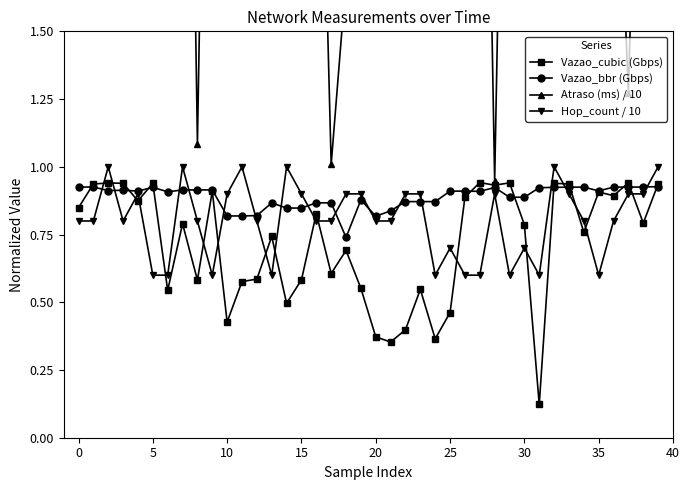

Reading right to left, extract all data points from this chart.

Vazao_cubic (Gbps): 0.9	0.8	0.9	0.9	0.9	0.8	0.9	0.9	0.1	0.8	0.9	0.9	0.9	0.9	0.5	0.4	0.5	0.4	0.4	0.4	0.6	0.7	0.6	0.8	0.6	0.5	0.7	0.6	0.6	0.4	0.9	0.6	0.8	0.5	0.9	0.9	0.9	0.9	0.9	0.8
Vazao_bbr (Gbps): 0.9	0.9	0.9	0.9	0.9	0.9	0.9	0.9	0.9	0.9	0.9	0.9	0.9	0.9	0.9	0.9	0.9	0.9	0.8	0.8	0.9	0.7	0.9	0.9	0.8	0.8	0.9	0.8	0.8	0.8	0.9	0.9	0.9	0.9	0.9	0.9	0.9	0.9	0.9	0.9
Atraso (ms) / 10: 4.1	3.3	1.3	2.6	3.5	2.1	3.6	4.1	3.3	3.8	3.9	0.9	4.0	4.0	4.0	3.8	2.6	2.6	2.6	1.5	3.0	1.7	1.0	3.1	4.1	3.6	4.0	2.5	3.9	4.6	4.2	1.1	4.7	4.1	4.1	4.0	2.7	1.8	2.4	2.3
Hop_count / 10: 1.0	0.9	0.9	0.8	0.6	0.8	0.9	1.0	0.6	0.7	0.6	0.9	0.6	0.6	0.7	0.6	0.9	0.9	0.8	0.8	0.9	0.9	0.8	0.8	0.9	1.0	0.6	0.8	1.0	0.9	0.6	0.8	1.0	0.6	0.6	0.9	0.8	1.0	0.8	0.8